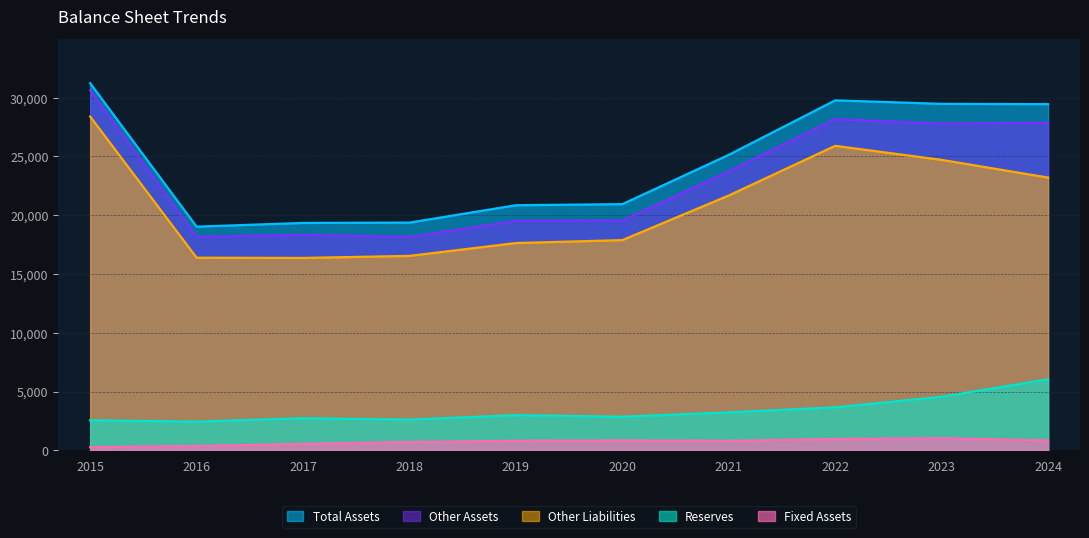

Does the chart display data point markers on the line(s)?

No